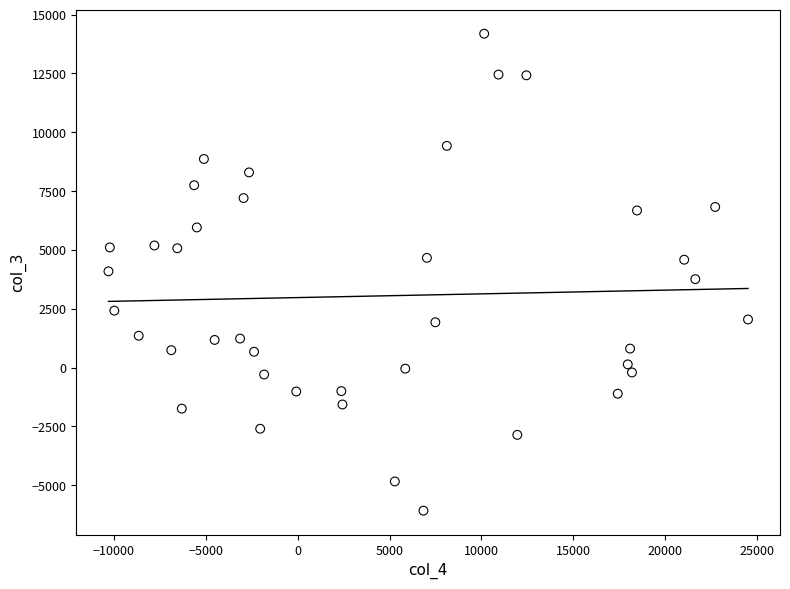

What is the range of Y values (max minus min)?

20263